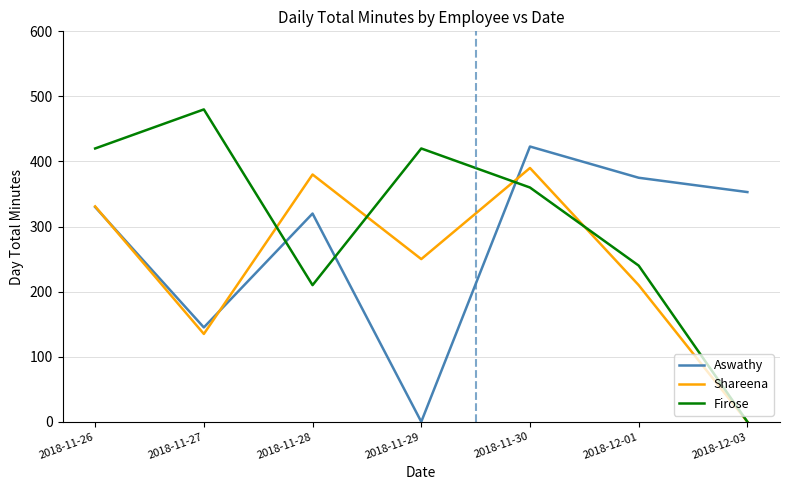

Between which two adjacent categories do Aswathy and Firose first intersect?

2018-11-27 and 2018-11-28